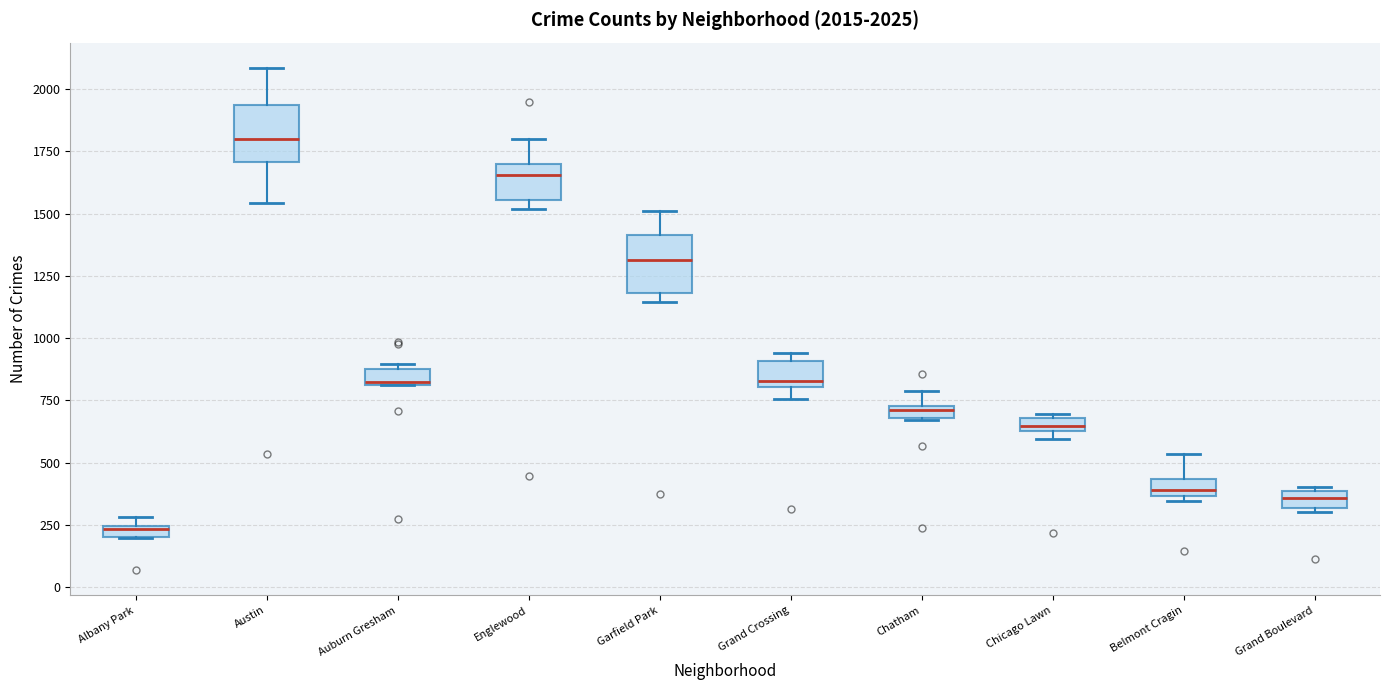

Which box has the highest median line?

Austin